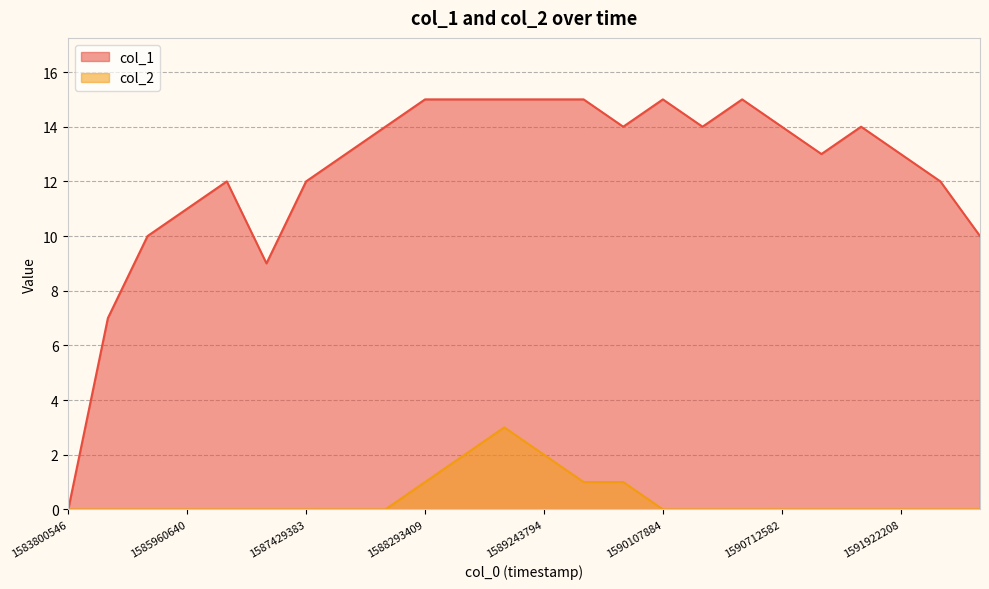

Reading right to left, extract all data points from this chart.

col_1: 10	12	13	14	13	14	15	14	15	14	15	15	15	15	15	14	13	12	9	12	11	10	7	0
col_2: 0	0	0	0	0	0	0	0	0	1	1	2	3	2	1	0	0	0	0	0	0	0	0	0